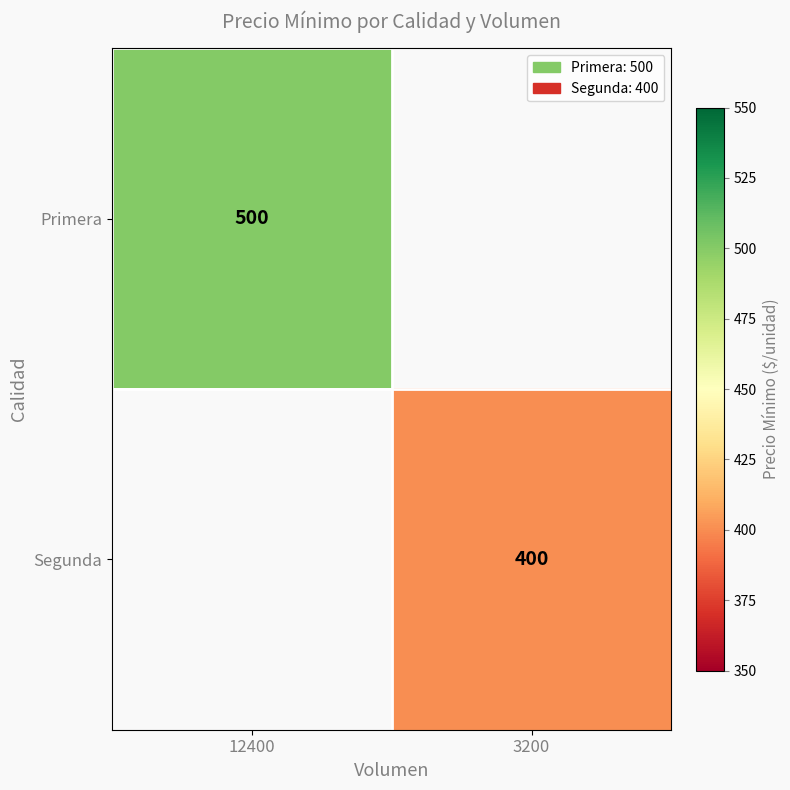

At how many categories does at least one series exceed 454?

1